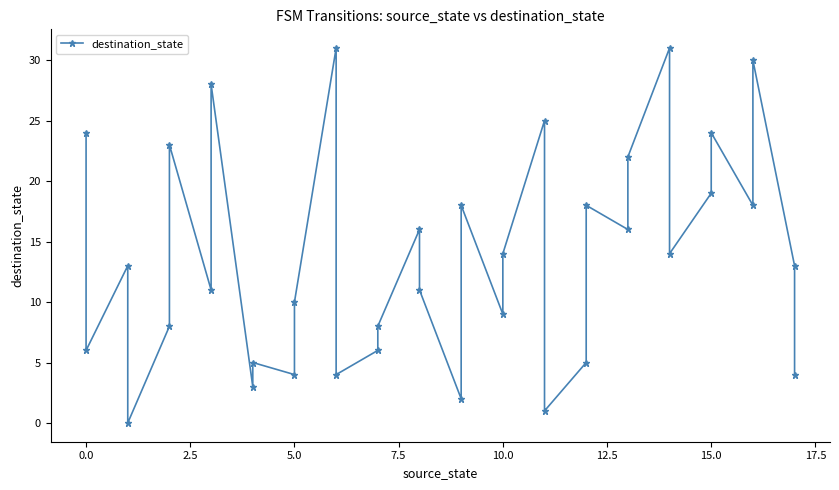

Count the number of data series in this chart.

1